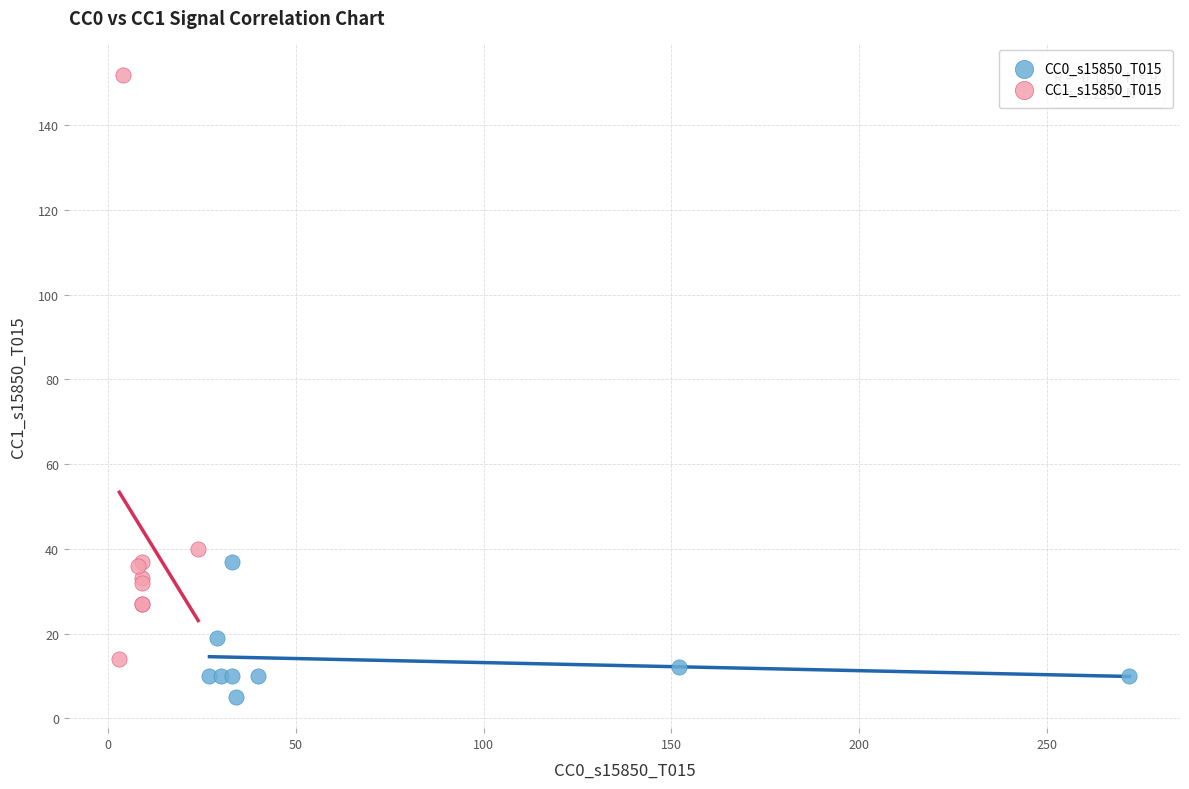

Which series has the largest Y range (max minus min)?

CC1_s15850_T015